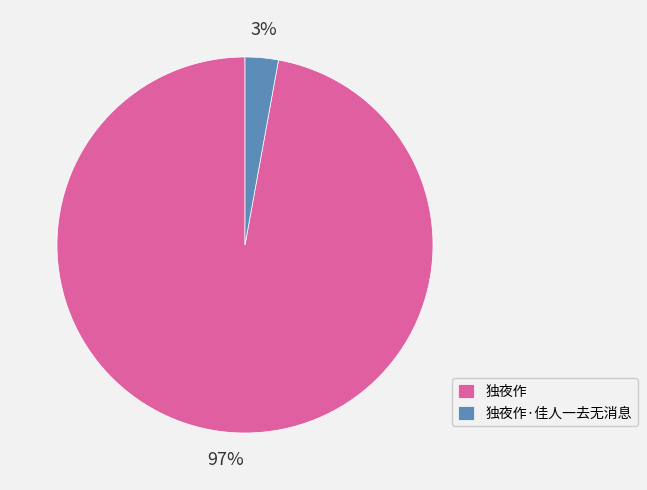

Which category has the biggest portion of the pie?

独夜作